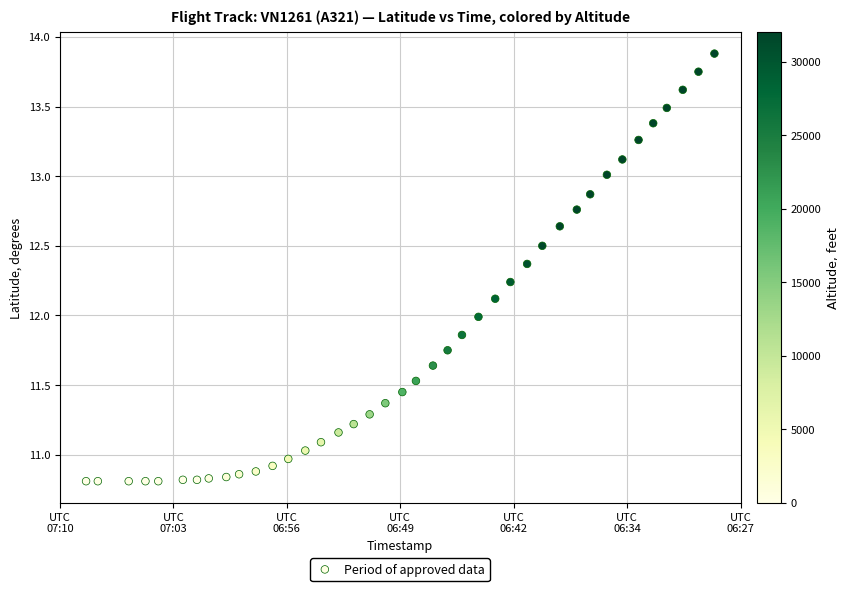

What is the range of Y values (max minus min)?

3.1